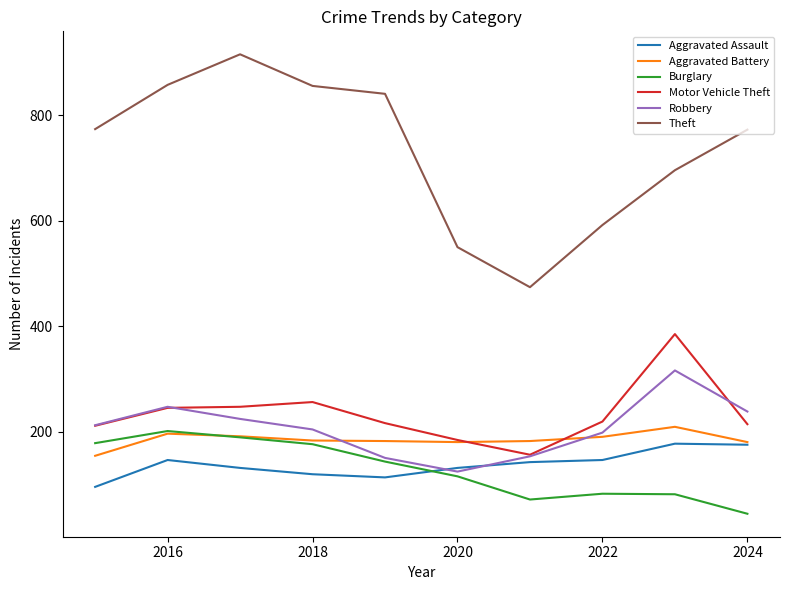

Which series has the widest spread of values?

Theft